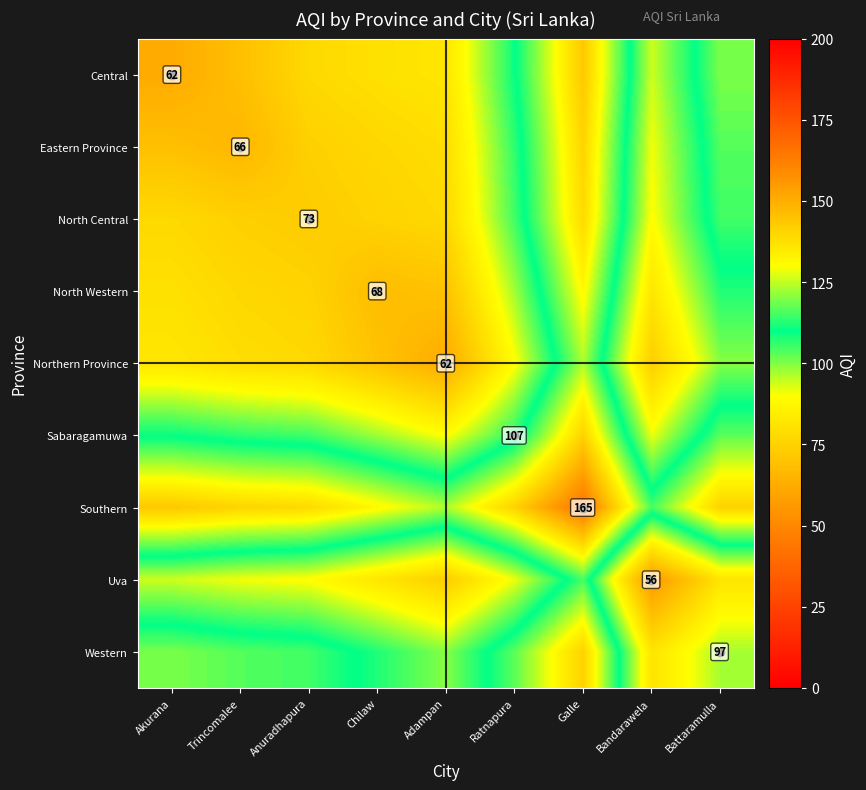

Between Trincomalee and Adampan, which is larger?

Adampan